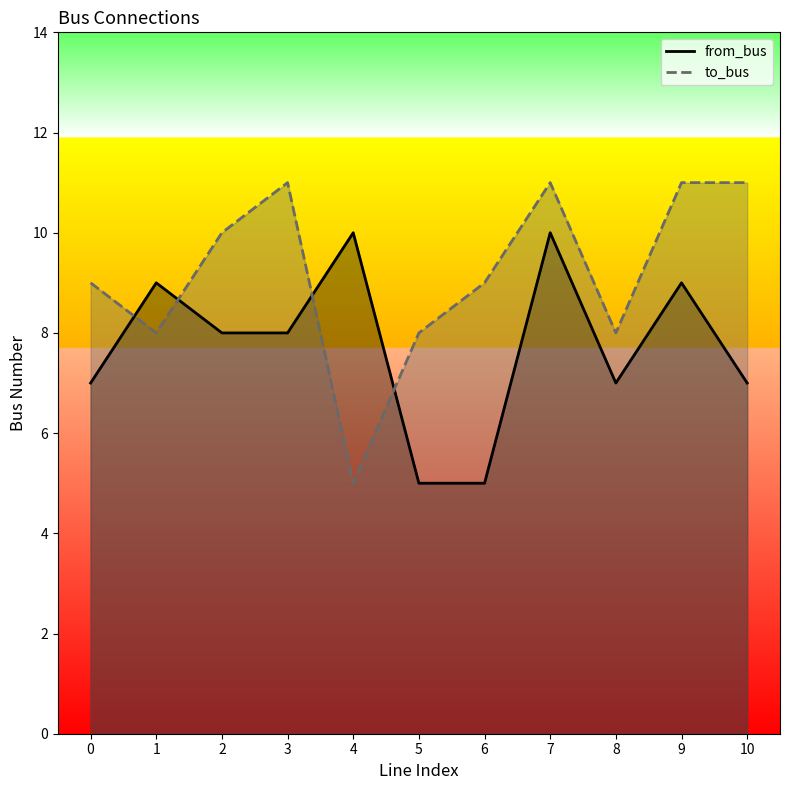

Count the number of data series in this chart.

2